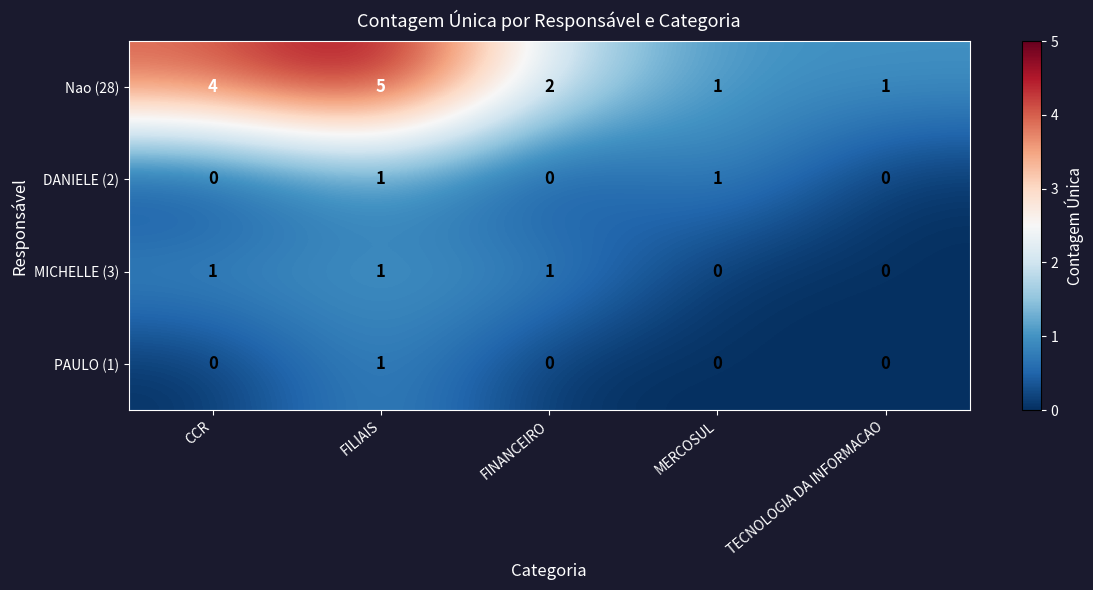

What is the difference between the highest and lowest values at FINANCEIRO?

2